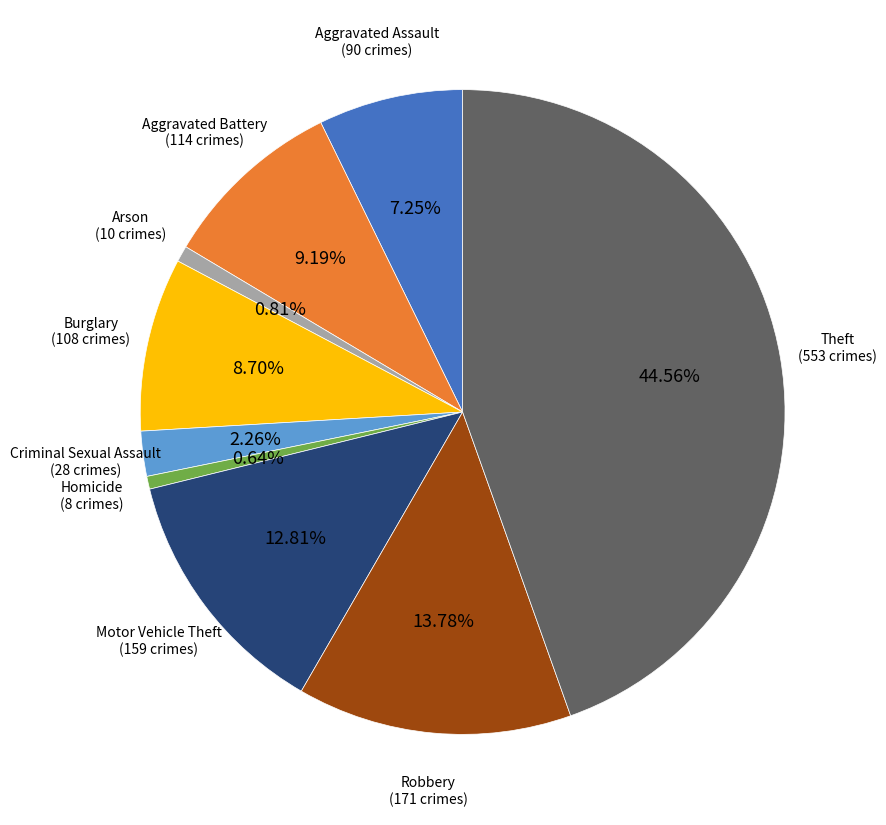

Does any single category account for the majority?

No